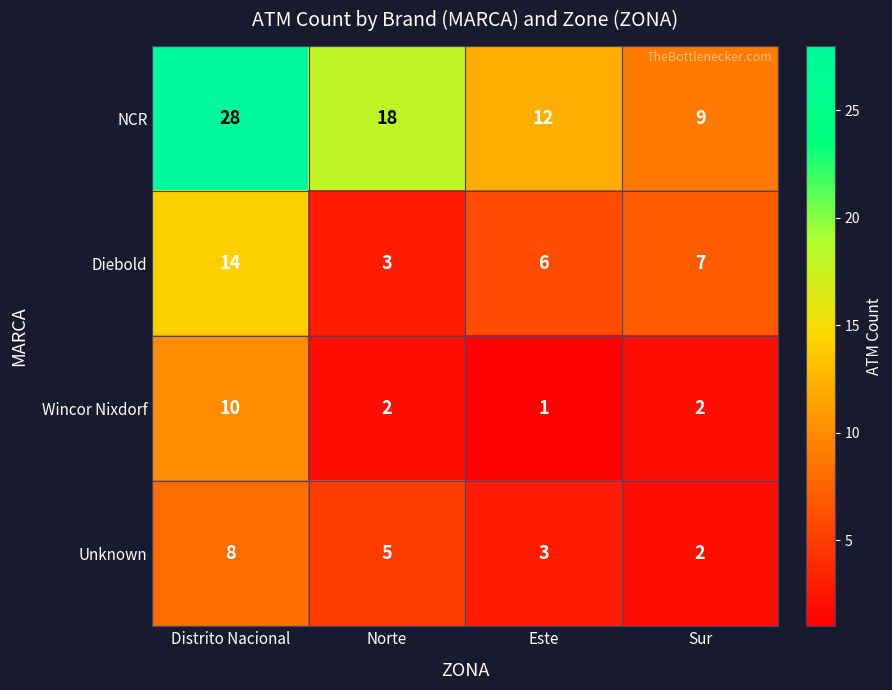

Which label corresponds to the smallest value in the chart?

Este